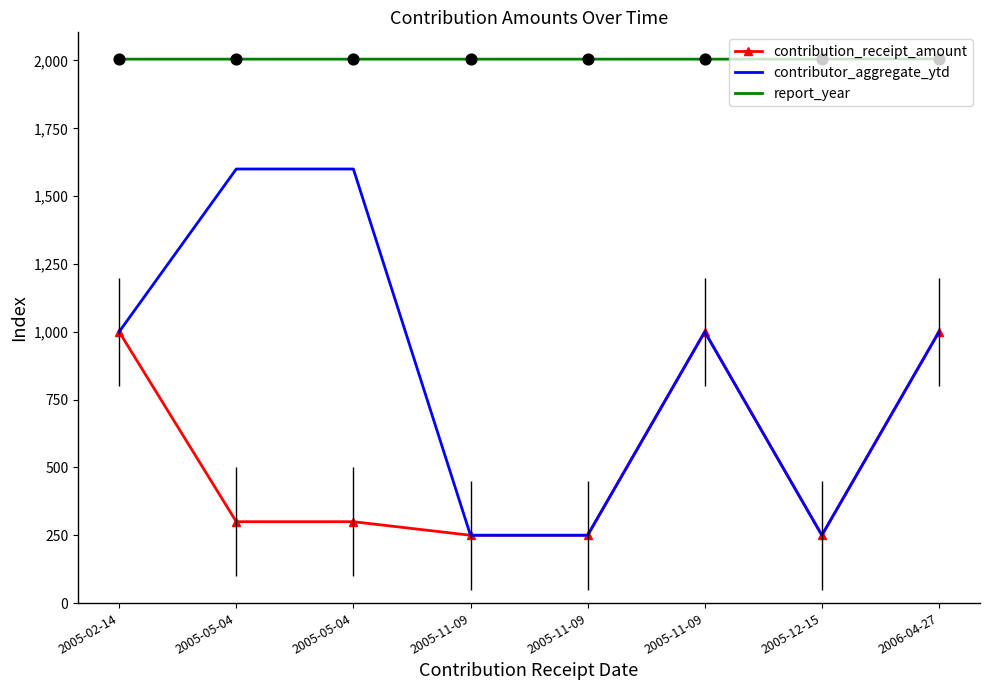

Is the value of contributor_aggregate_ytd at 2005-11-09 greater than the value of contribution_receipt_amount at 2005-05-04?

No